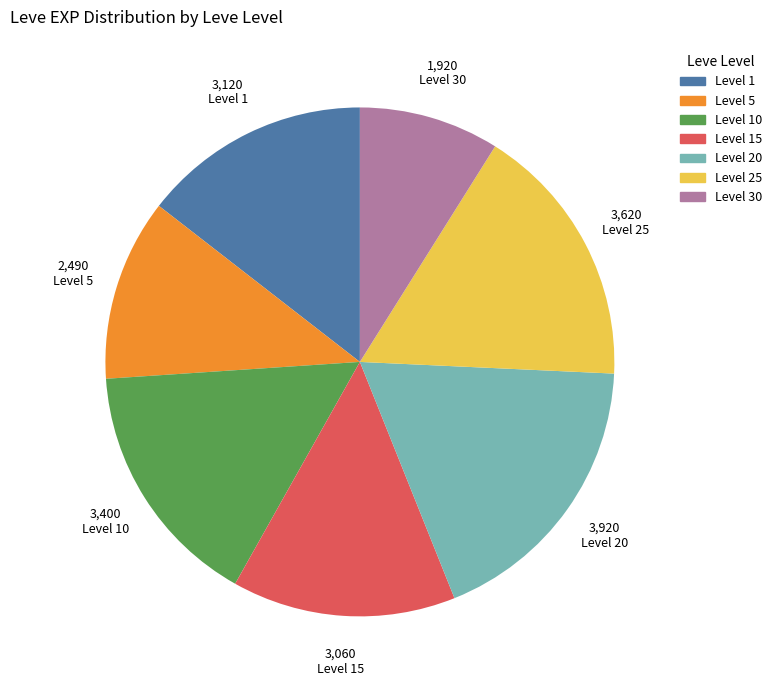

Count the number of slices in the pie.

7